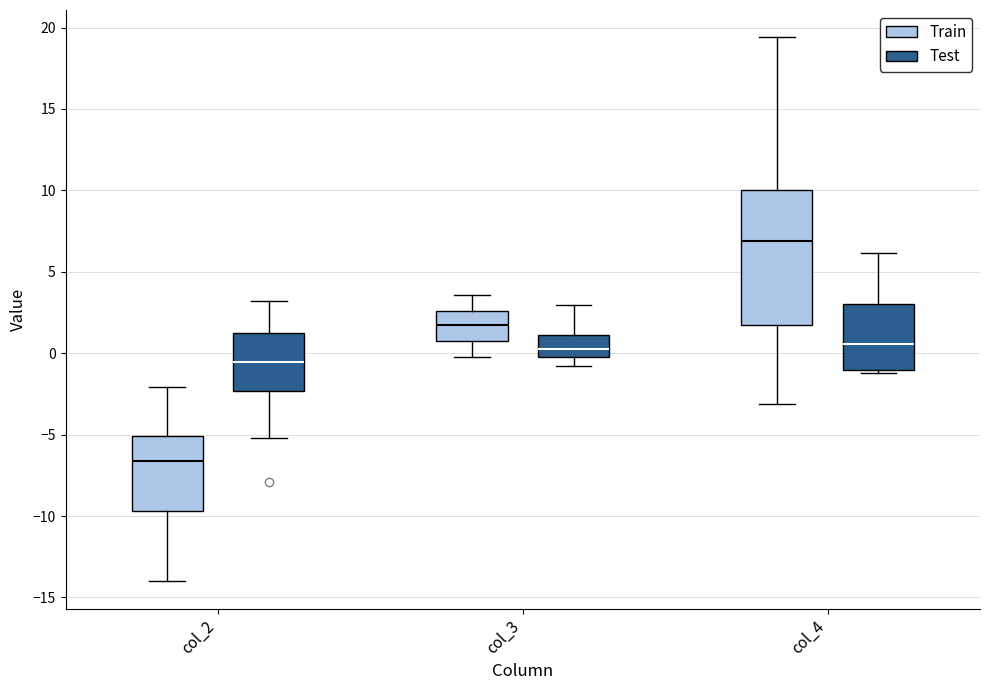

Which box has the lowest median line?

col_2 (Train)